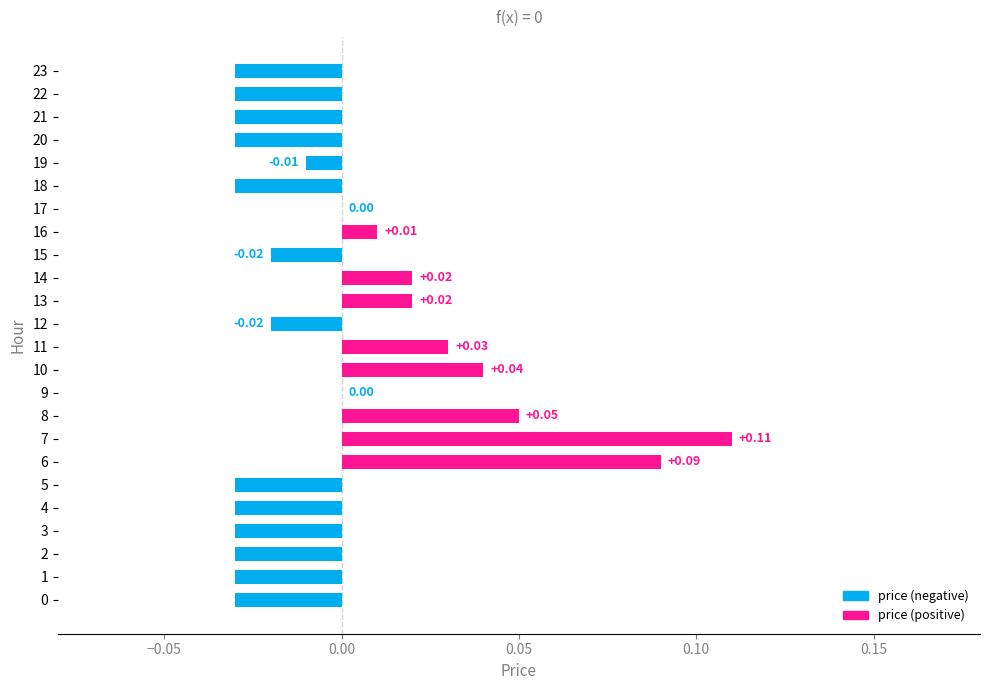

Between 7 and 8, which is larger?

7